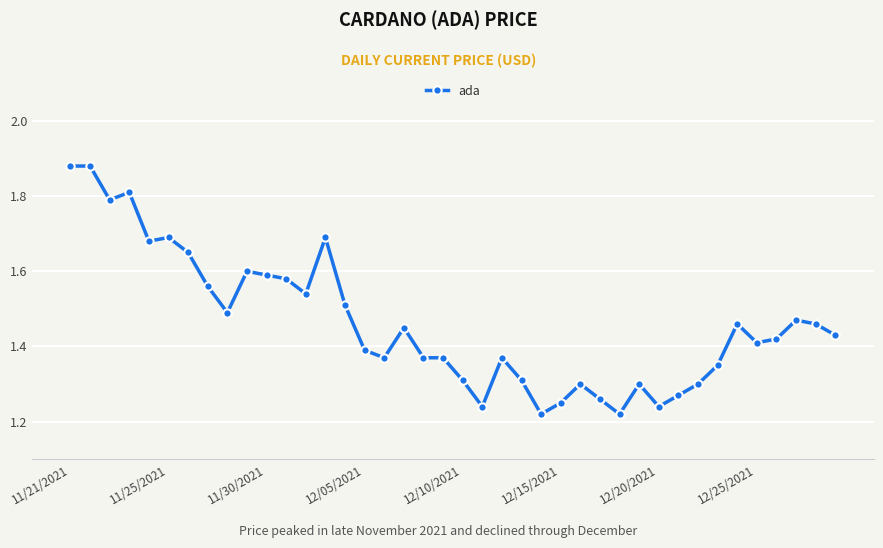

What is the difference between the maximum and minimum values?

0.7